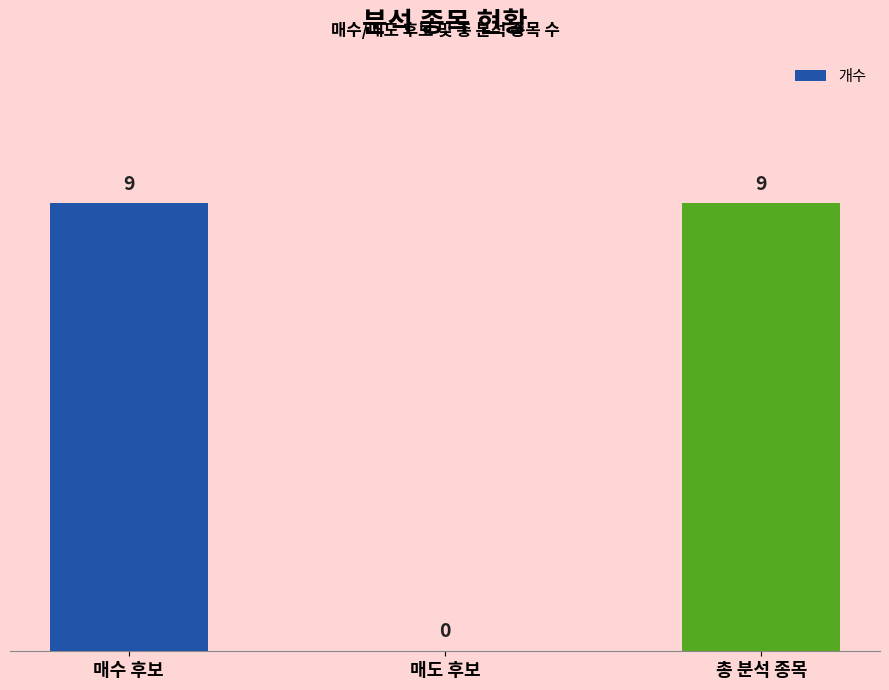

What is the change in value from 매도 후보 to 총 분석 종목?

+9